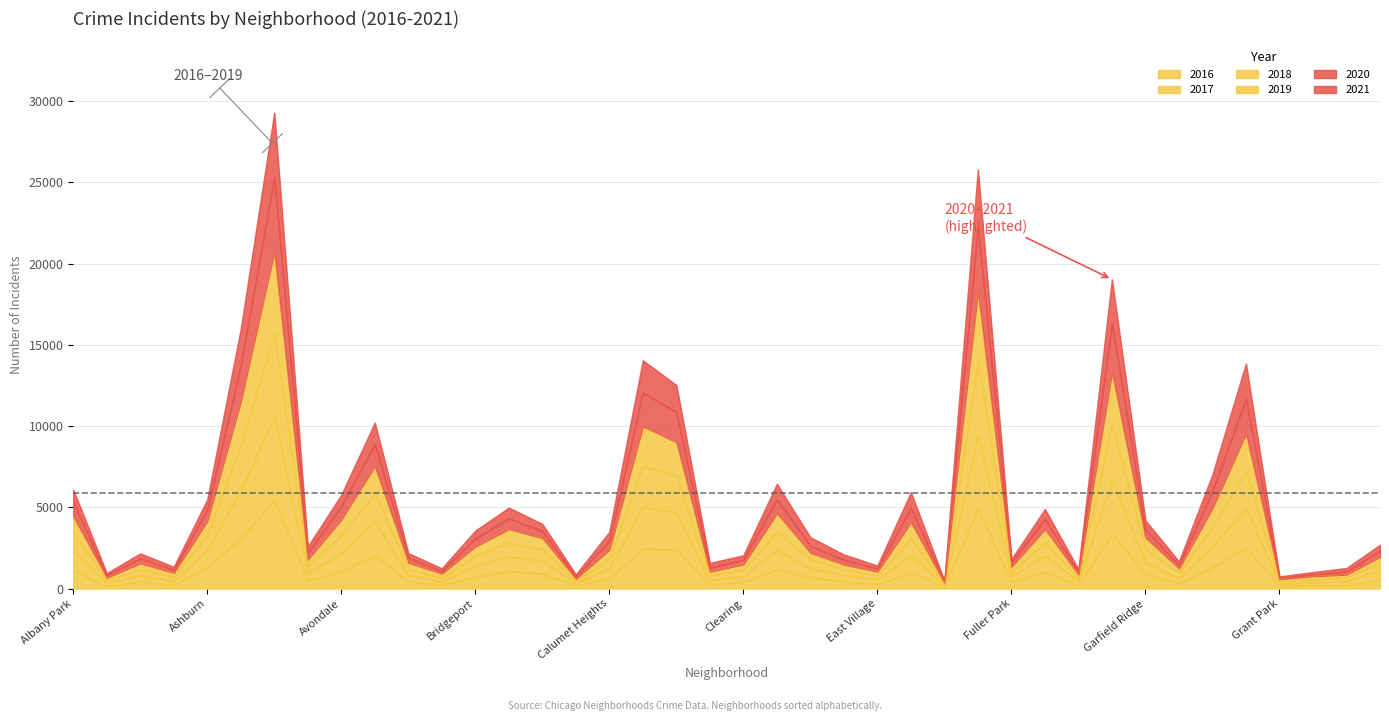

At which category does 2018 reach its first local valley?

Andersonville